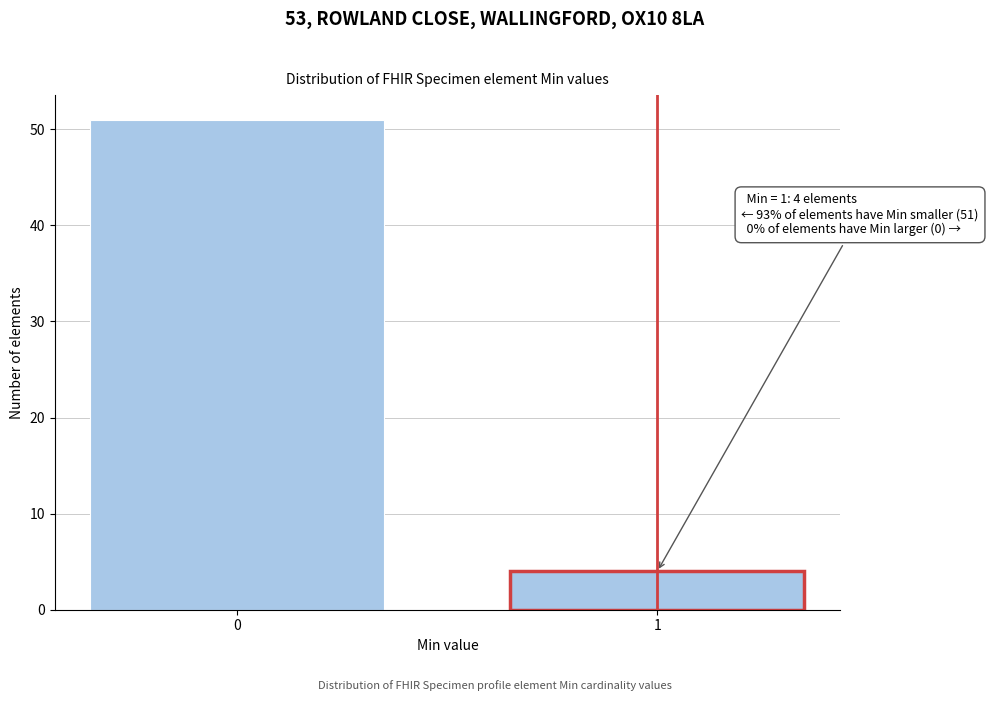

Reading left to right, transcribe all the data shown in this chart.

51	4